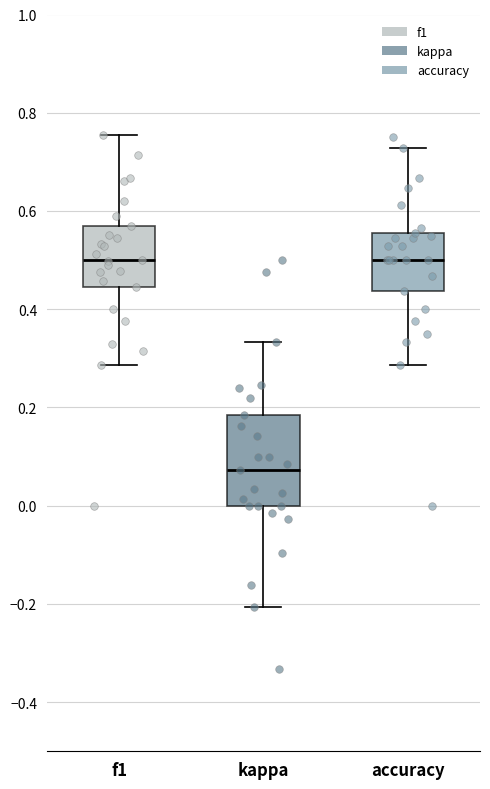

Reading left to right, read every box against the y-axis: the position of its median line, the range the box covers, and the ends of its whiskers. The values are not printed on the chart, so give them approximately, as read against the axis.

f1: median 0.50, box 0.44 to 0.58, whiskers 0.28 to 0.76
kappa: median 0.08, box 0.00 to 0.18, whiskers -0.20 to 0.34
accuracy: median 0.50, box 0.44 to 0.56, whiskers 0.28 to 0.72